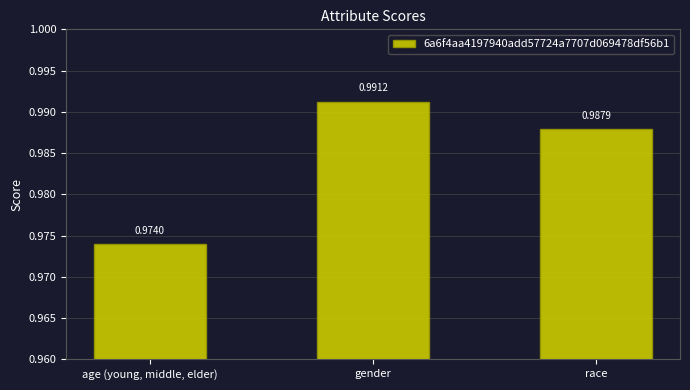

What is the label of the 1st bar from the left?

age (young, middle, elder)